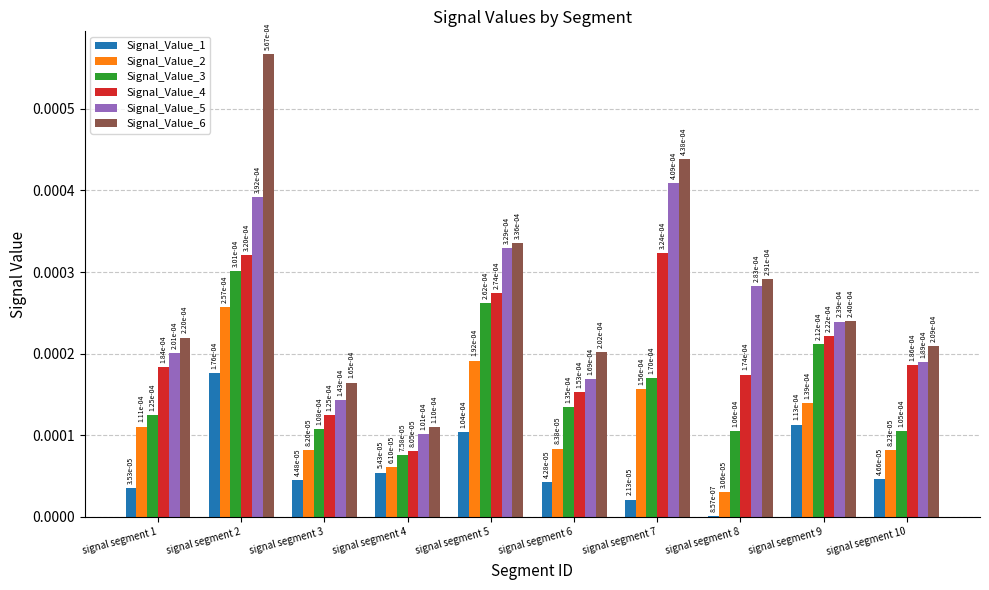

Rank the series at signal segment 9 from lowest to highest value.

Signal_Value_1, Signal_Value_2, Signal_Value_3, Signal_Value_4, Signal_Value_5, Signal_Value_6